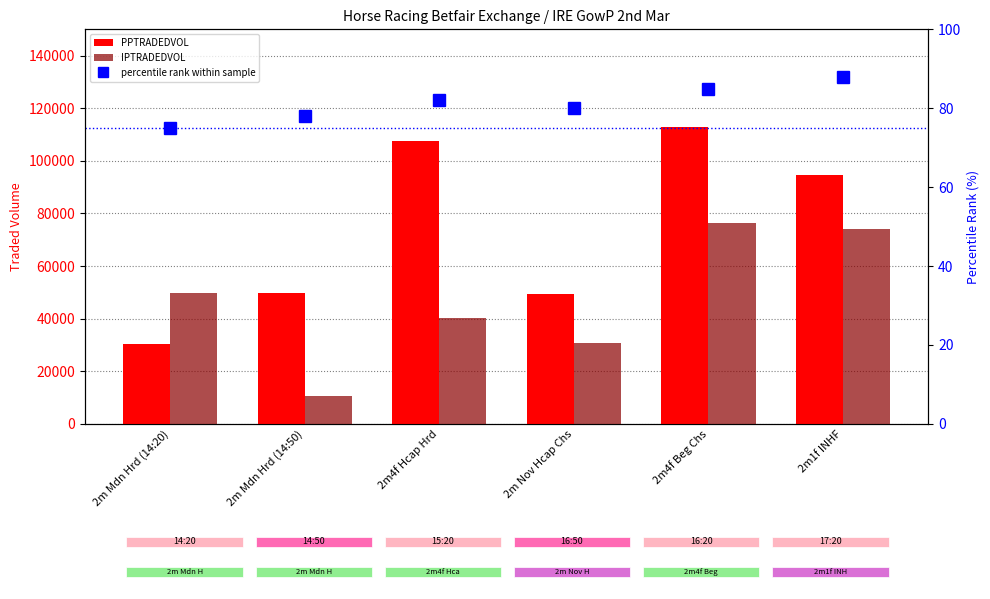

How many data points in IPTRADEDVOL are less than 49876?

3